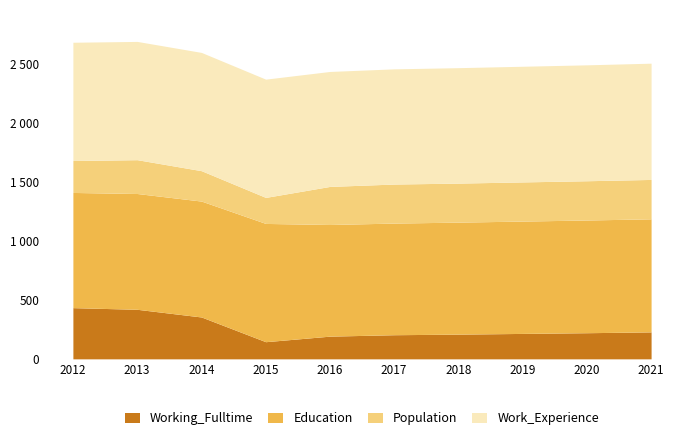

True or false: Education and Working_Fulltime cross at least once.

False